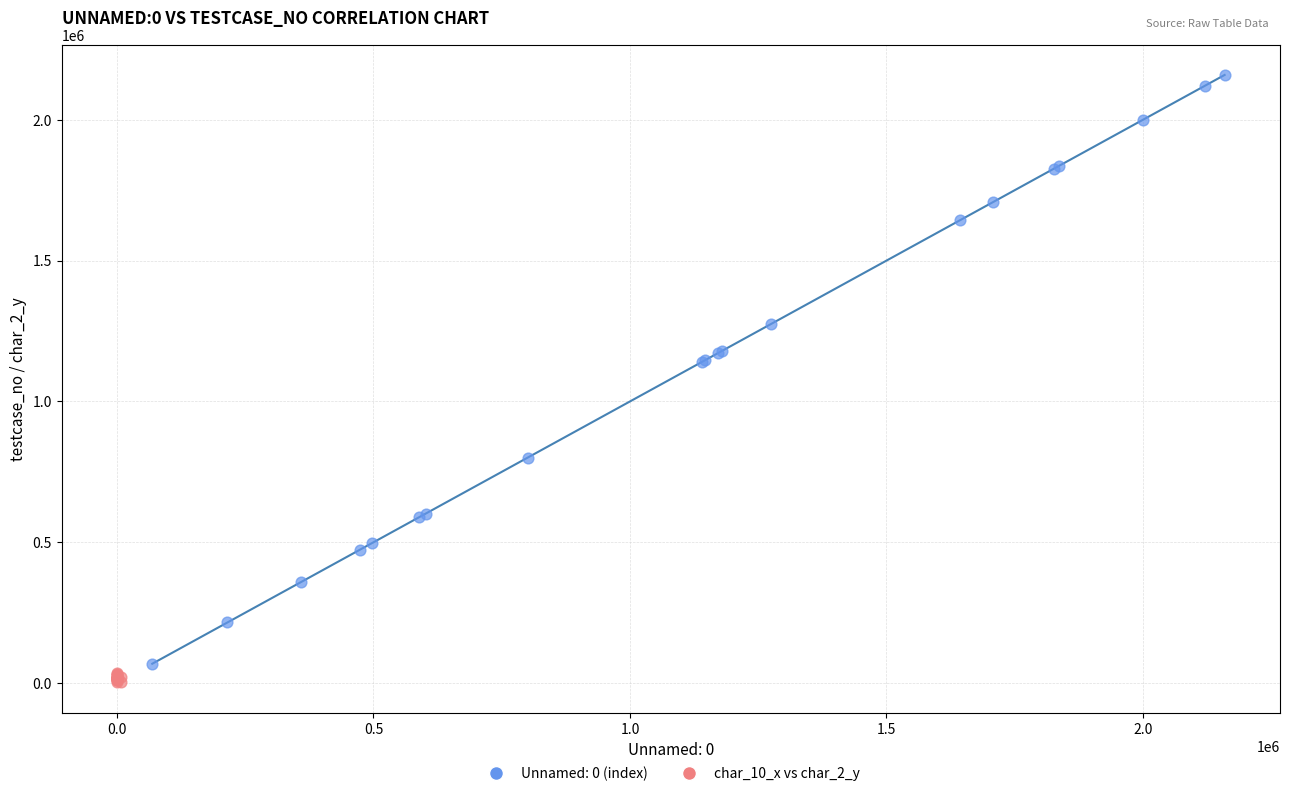

Which series contains the highest Y value?

Unnamed: 0 (index)